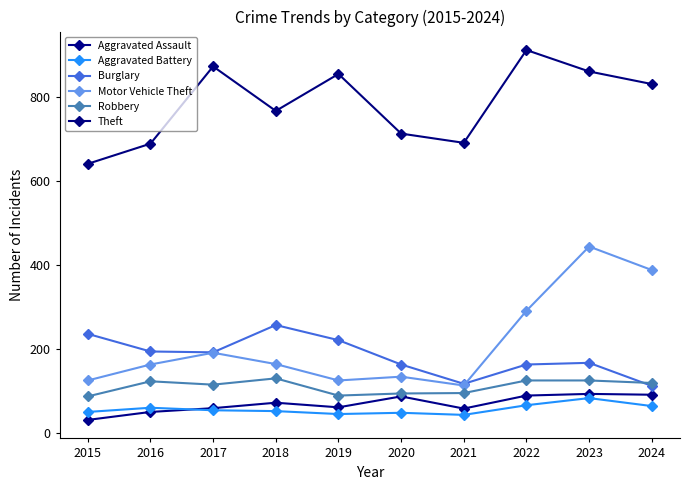

What is the maximum value shown in the chart?

912